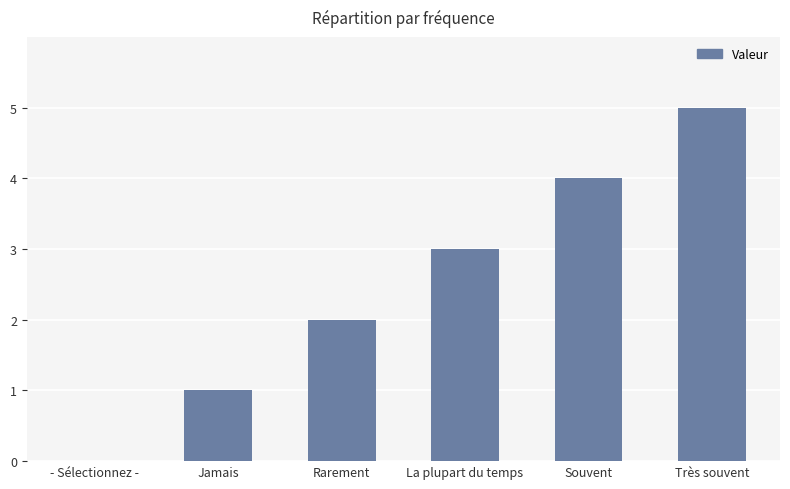

Reading right to left, what are all the values shown in this chart?

5	4	3	2	1	0